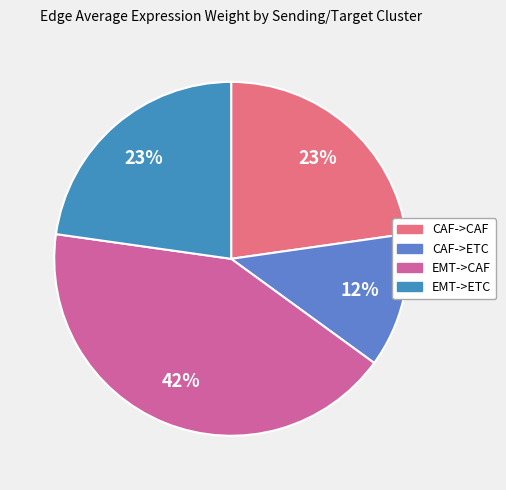

Is the sum of EMT->ETC and EMT->CAF greater than half?

Yes